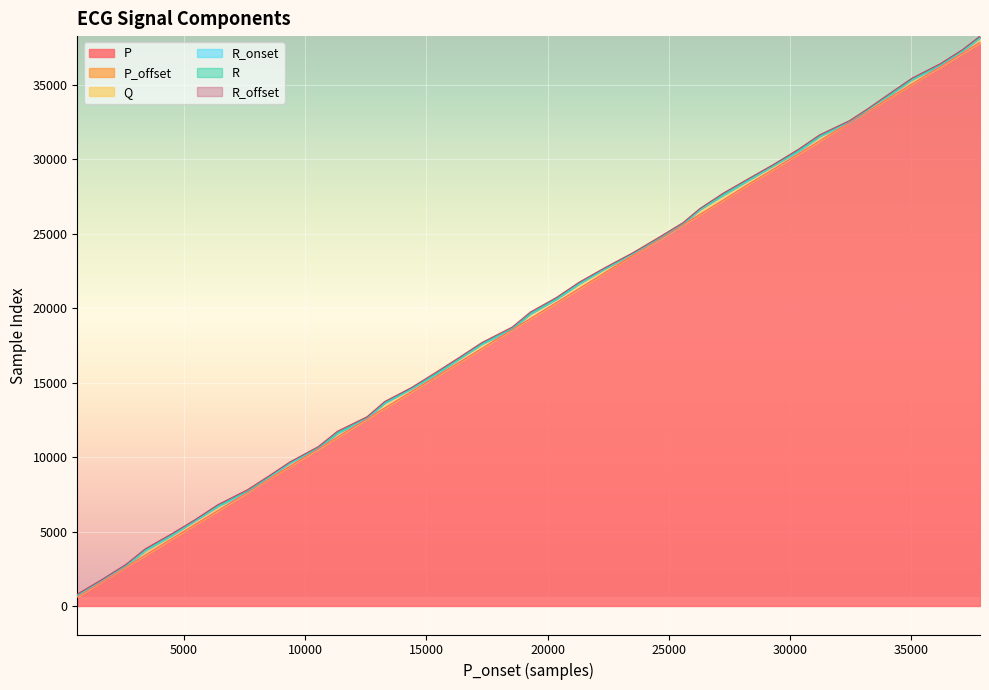

What is the lowest value of the R series?

734